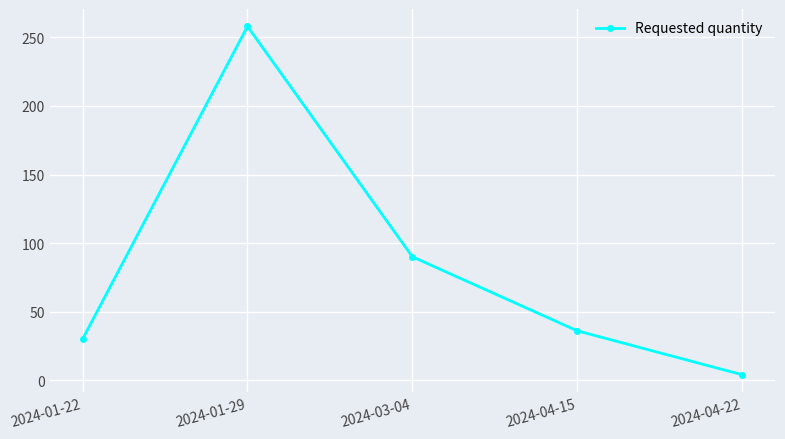

How many points are higher than both their immediate neighbors (excluding endpoints)?

1